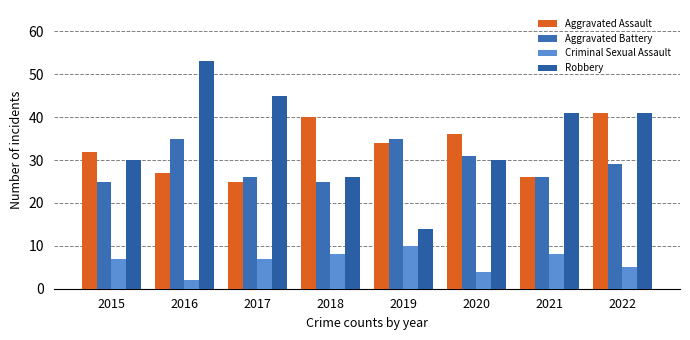

At how many categories does at least one series exceed 12?

8